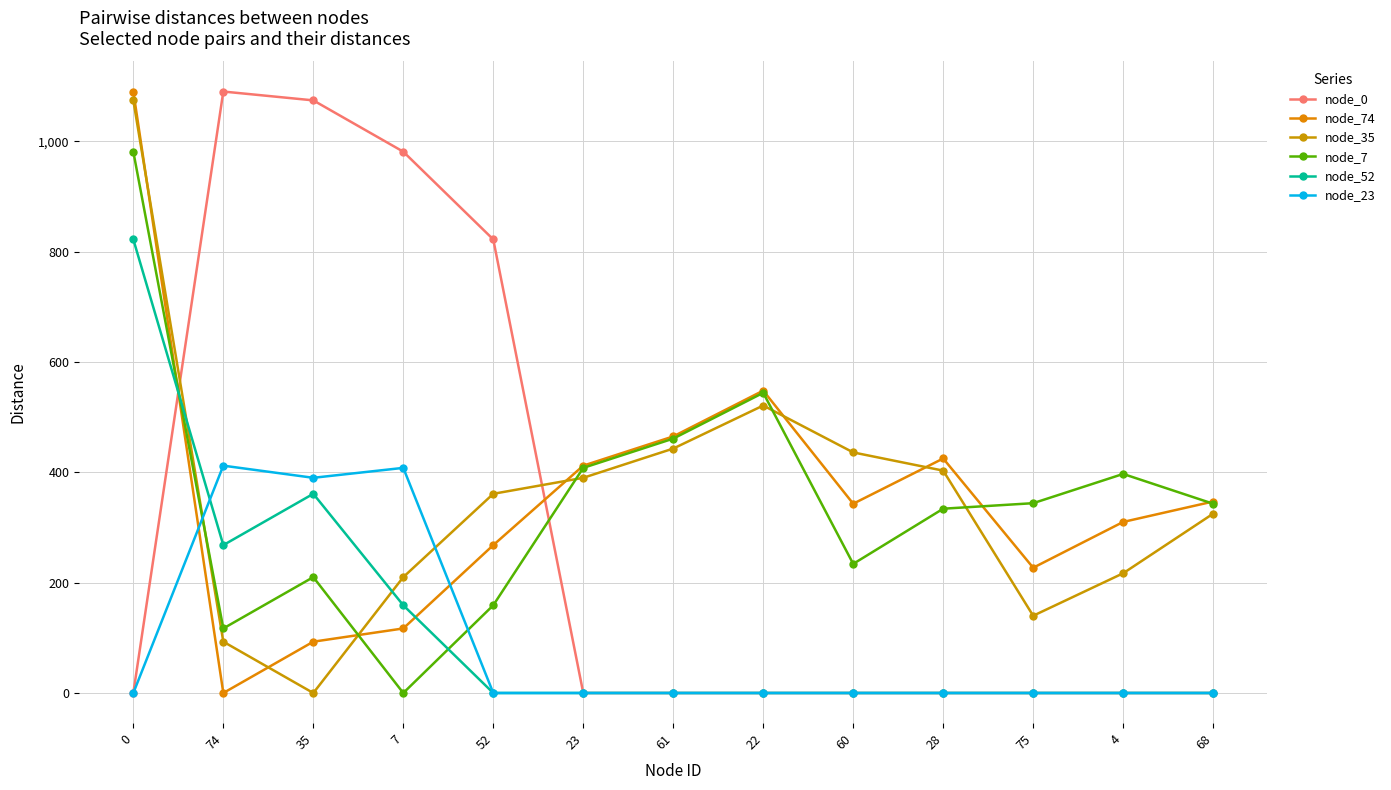

How many times do node_74 and node_35 cross each other?

6